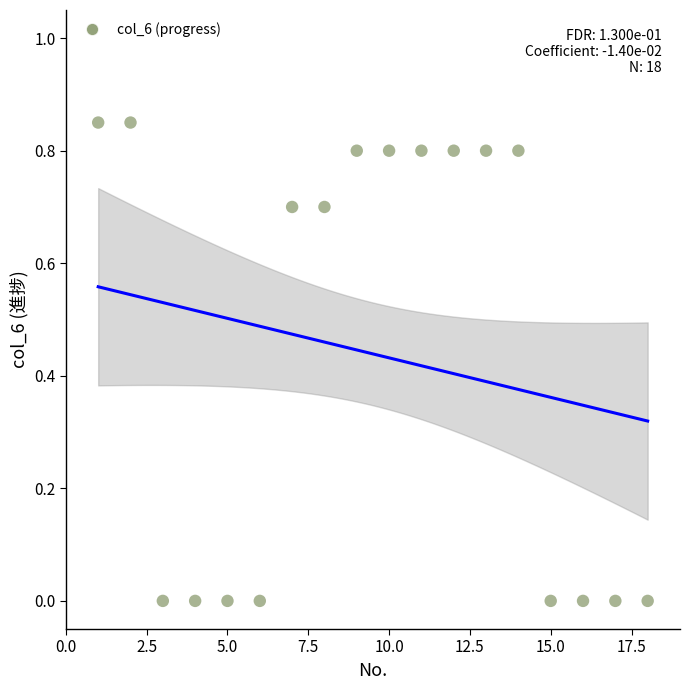

What is the range of X values (max minus min)?

17.0